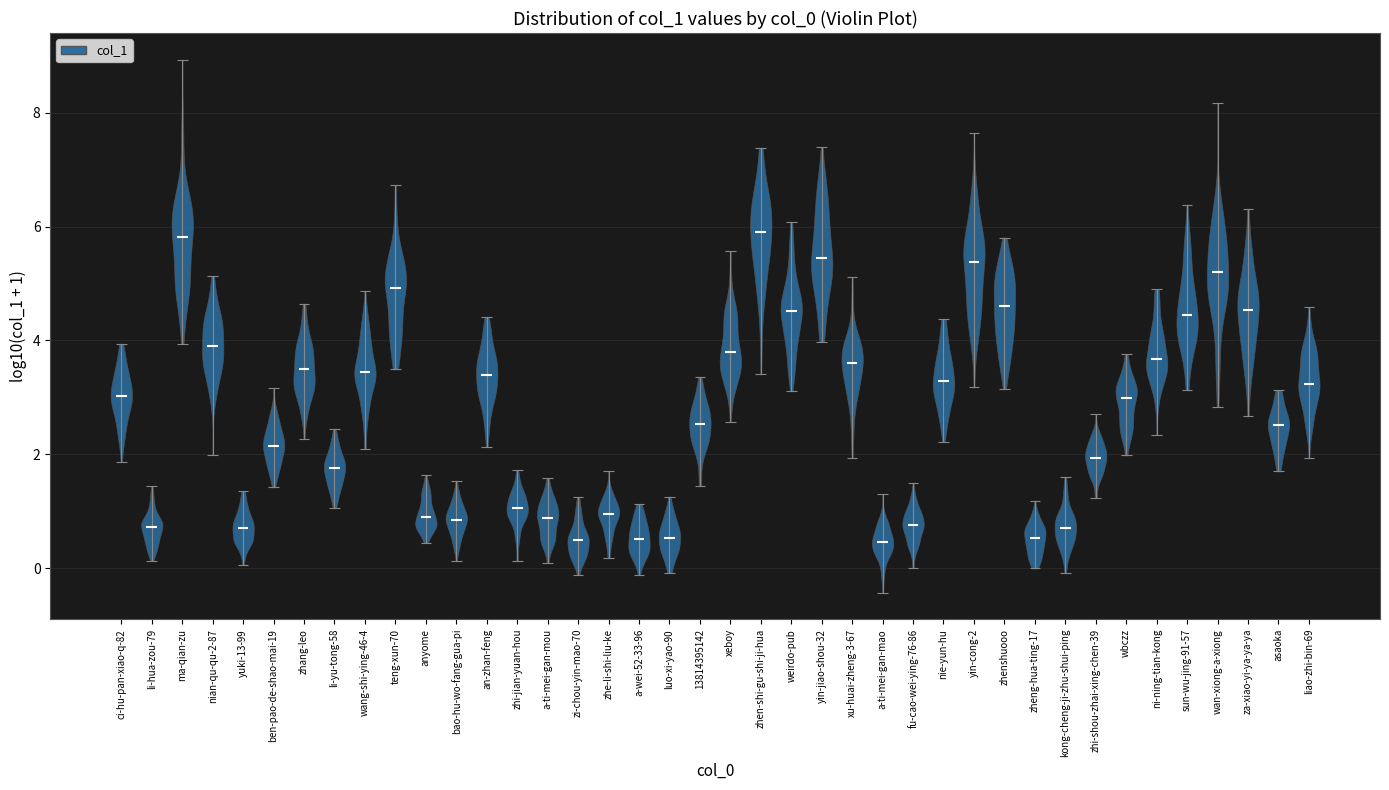

Reading left to right, read every violin against the y-axis: where its median line is, and the lowest and highest points it reaches. The values are not printed on the chart, so give them approximately, as read against the axis.

ci-hu-pan-xiao-q-82: median line 3.0, lowest point 1.8, highest point 4.0
li-hua-zou-79: median line 0.8, lowest point 0.2, highest point 1.4
ma-qian-zu: median line 5.8, lowest point 4.0, highest point 9.0
nian-qu-qu-2-87: median line 4.0, lowest point 2.0, highest point 5.2
yuki-13-99: median line 0.8, lowest point 0.0, highest point 1.4
ben-pao-de-shao-mai-19: median line 2.2, lowest point 1.4, highest point 3.2
zhang-leo: median line 3.4, lowest point 2.2, highest point 4.6
li-yu-tong-58: median line 1.8, lowest point 1.0, highest point 2.4
wang-shi-ying-46-4: median line 3.4, lowest point 2.0, highest point 4.8
teng-xun-70: median line 5.0, lowest point 3.4, highest point 6.8
anyome: median line 0.8, lowest point 0.4, highest point 1.6
bao-hu-wo-fang-gua-pi: median line 0.8, lowest point 0.2, highest point 1.6
an-zhan-feng: median line 3.4, lowest point 2.2, highest point 4.4
zhi-jian-yuan-hou: median line 1.0, lowest point 0.2, highest point 1.8
a-ti-mei-gan-mou: median line 0.8, lowest point 0.0, highest point 1.6
zi-chou-yin-mao-70: median line 0.4, lowest point -0.2, highest point 1.2
zhe-li-shi-liu-ke: median line 1.0, lowest point 0.2, highest point 1.8
a-wei-52-33-96: median line 0.6, lowest point -0.2, highest point 1.2
luo-xi-yao-90: median line 0.6, lowest point 0.0, highest point 1.2
13814395142: median line 2.6, lowest point 1.4, highest point 3.4
xeboy: median line 3.8, lowest point 2.6, highest point 5.6
zhen-shi-gu-shi-ji-hua: median line 6.0, lowest point 3.4, highest point 7.4
weirdo-pub: median line 4.6, lowest point 3.2, highest point 6.0
yin-jiao-shou-32: median line 5.4, lowest point 4.0, highest point 7.4
xu-huai-zheng-3-67: median line 3.6, lowest point 2.0, highest point 5.2
a-ti-mei-gan-mao: median line 0.4, lowest point -0.4, highest point 1.4
fu-cao-wei-ying-76-86: median line 0.8, lowest point 0.0, highest point 1.6
nie-yun-hu: median line 3.2, lowest point 2.2, highest point 4.4
yin-cong-2: median line 5.4, lowest point 3.2, highest point 7.6
zhenshuooo: median line 4.6, lowest point 3.2, highest point 5.8
zheng-hua-ting-17: median line 0.6, lowest point 0.0, highest point 1.2
kong-cheng-ji-zhu-shui-ping: median line 0.6, lowest point 0.0, highest point 1.6
zhi-shou-zhai-xing-chen-39: median line 2.0, lowest point 1.2, highest point 2.8
wbczz: median line 3.0, lowest point 2.0, highest point 3.8
ni-ning-tian-kong: median line 3.6, lowest point 2.4, highest point 5.0
sun-wu-jing-91-57: median line 4.4, lowest point 3.2, highest point 6.4
wan-xiong-a-xiong: median line 5.2, lowest point 2.8, highest point 8.2
za-xiao-yi-ya-ya-ya: median line 4.6, lowest point 2.6, highest point 6.4
asaoka: median line 2.6, lowest point 1.6, highest point 3.2
liao-zhi-bin-69: median line 3.2, lowest point 2.0, highest point 4.6